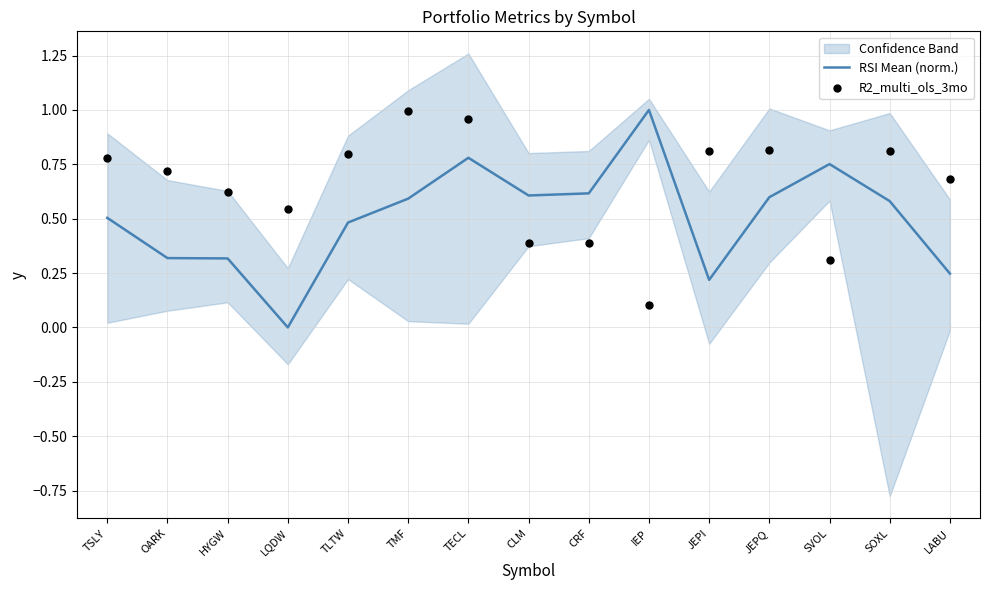

What is the total value across all series at CLM?

1.0